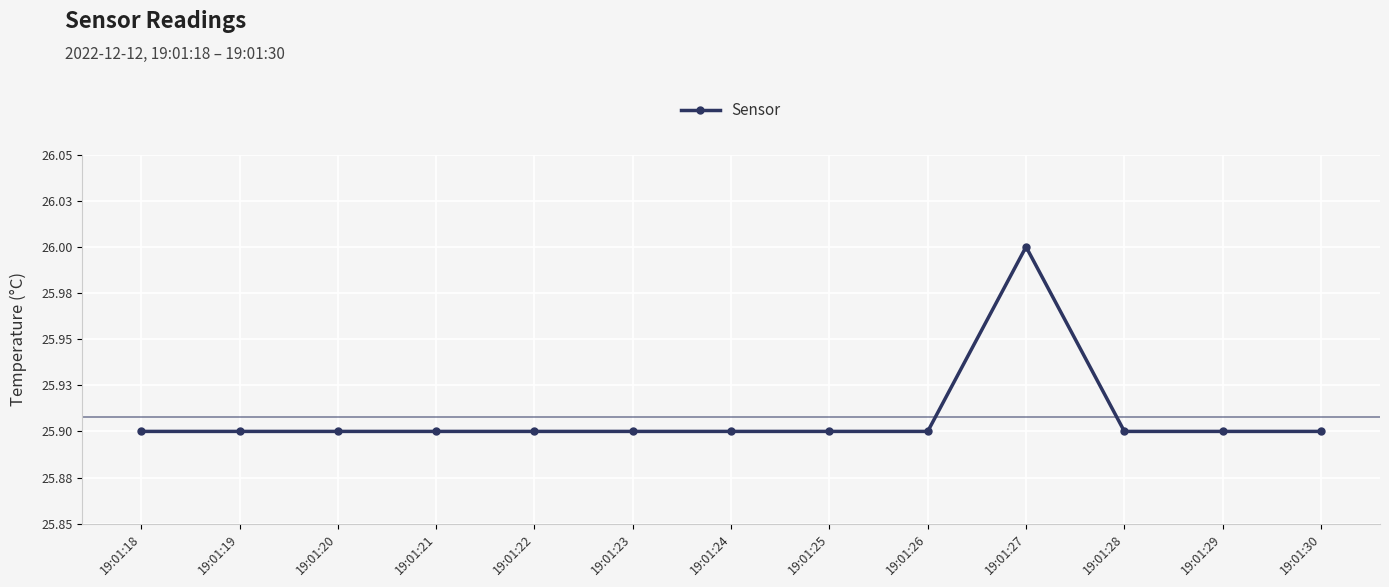

What is the difference between the maximum and minimum values?

0.1